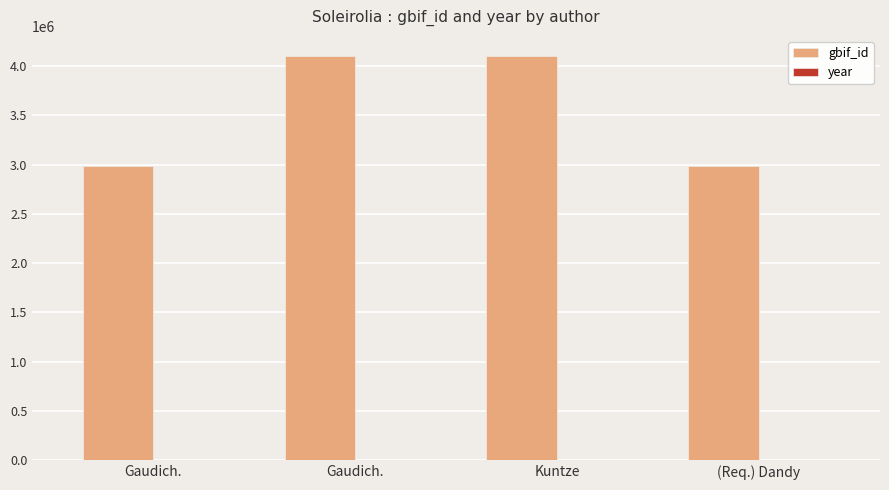

What is the label of the 3rd bar from the right?

Gaudich.